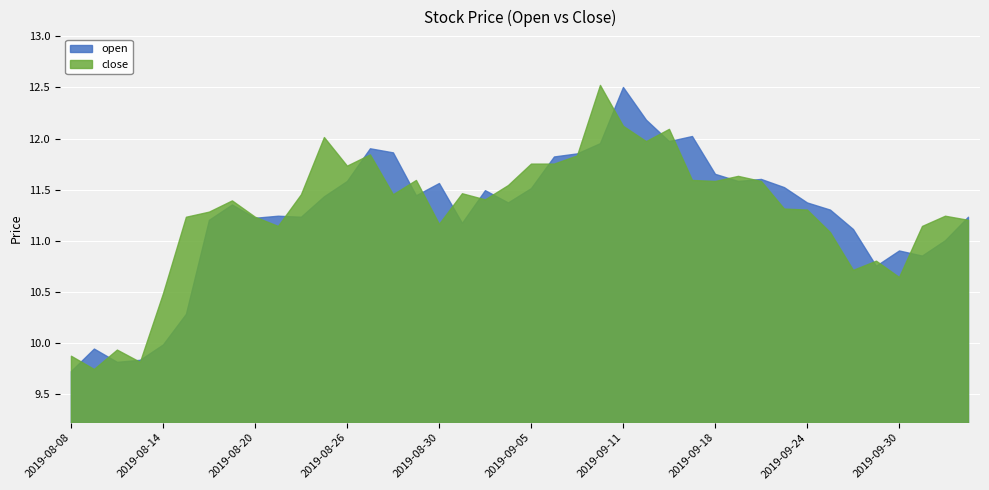

What are all the series names shown in the legend?

open, close